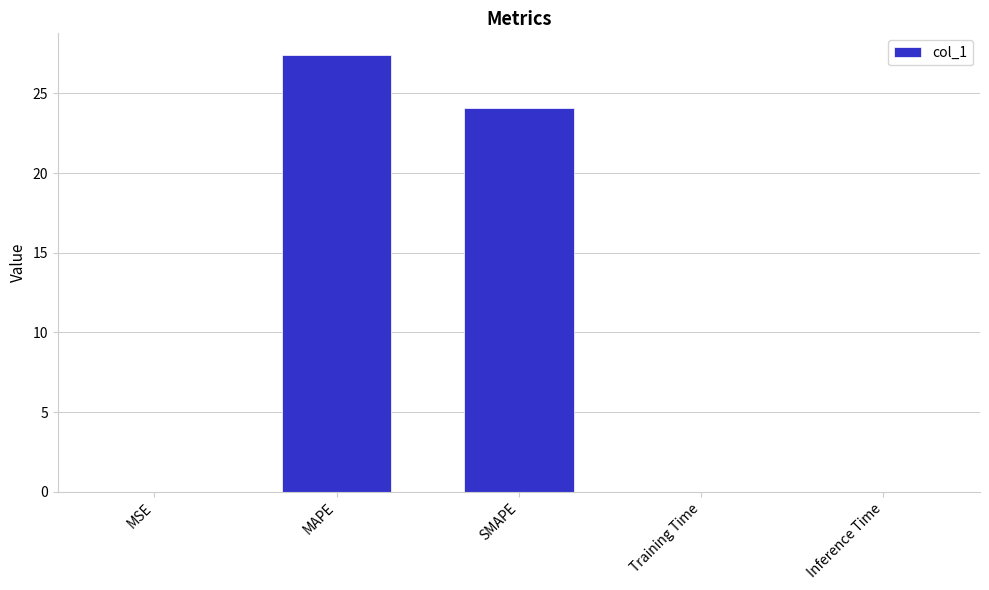

Between SMAPE and Training Time, which is larger?

SMAPE